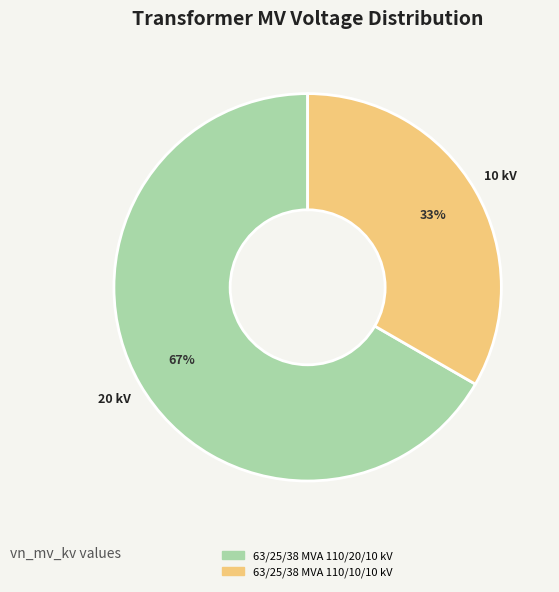

To the nearest percent, what is the combined percentage of 63/25/38 MVA 110/20/10 kV and 63/25/38 MVA 110/10/10 kV?

100%